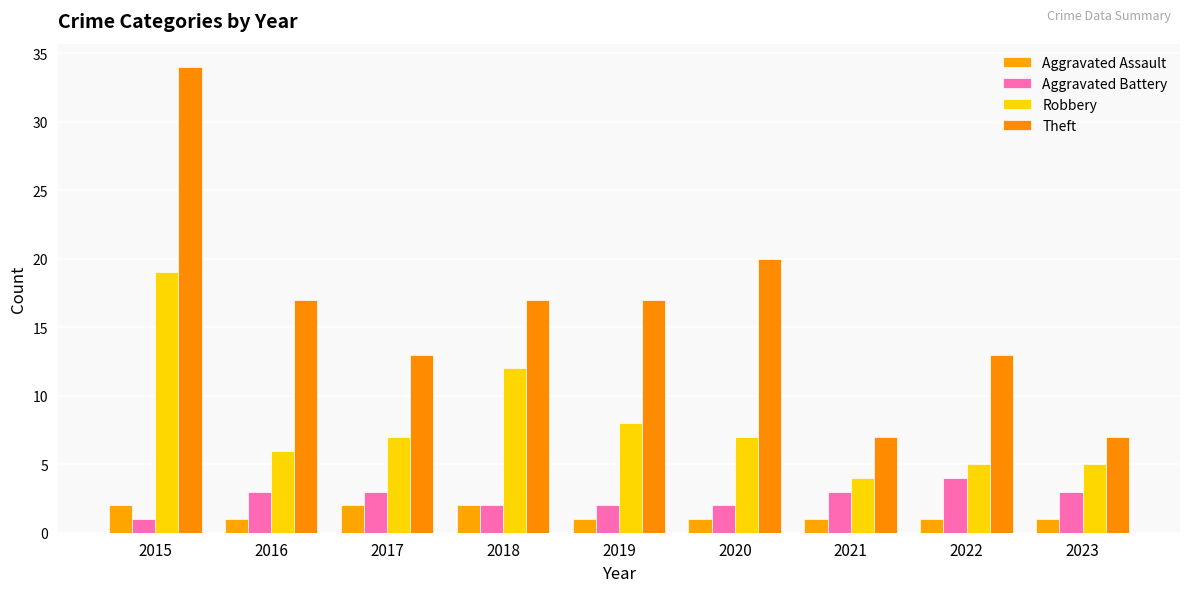

How many data points in Aggravated Battery are less than 3?

4